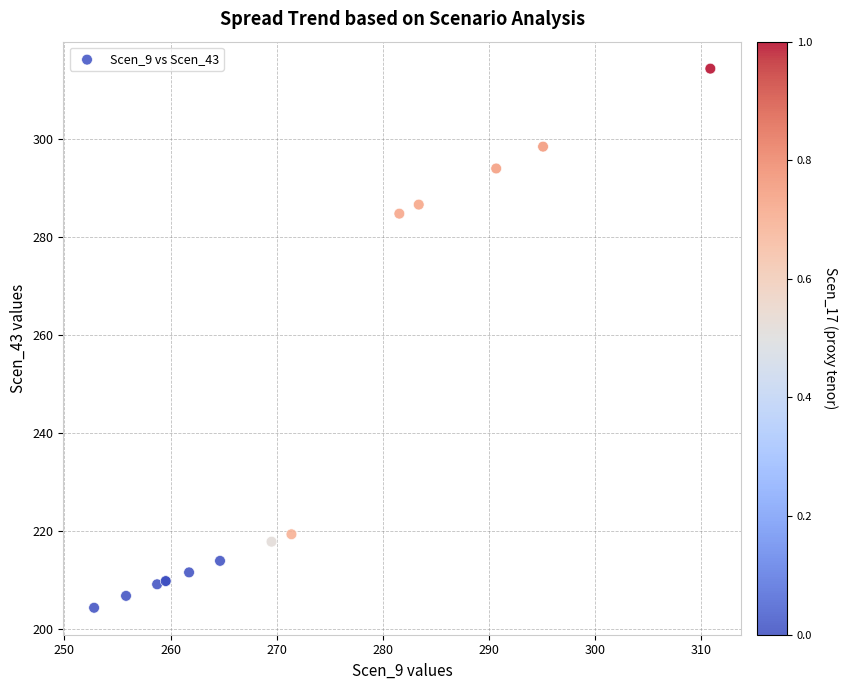

What Y value in the scatter plot is closest to 259?

284.8